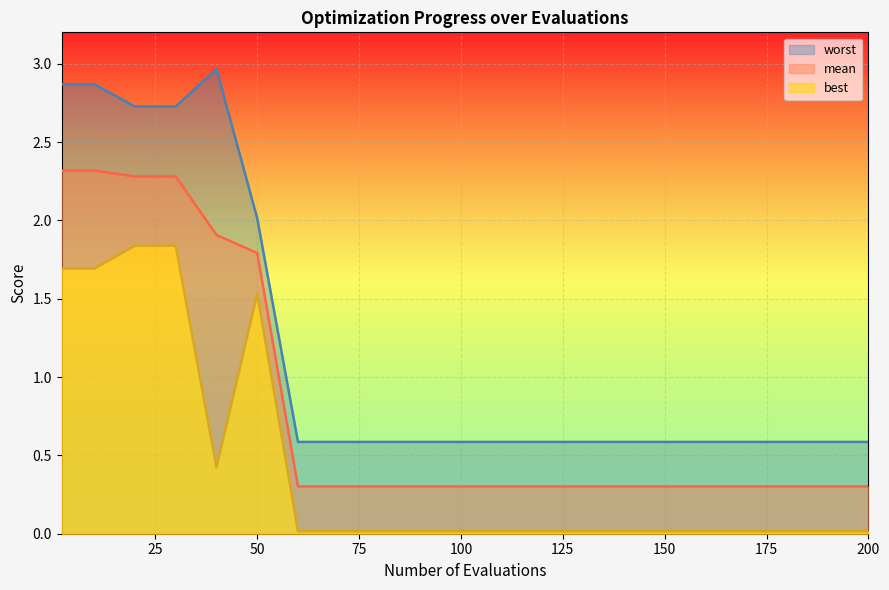

What is the greatest value displayed?

3.0